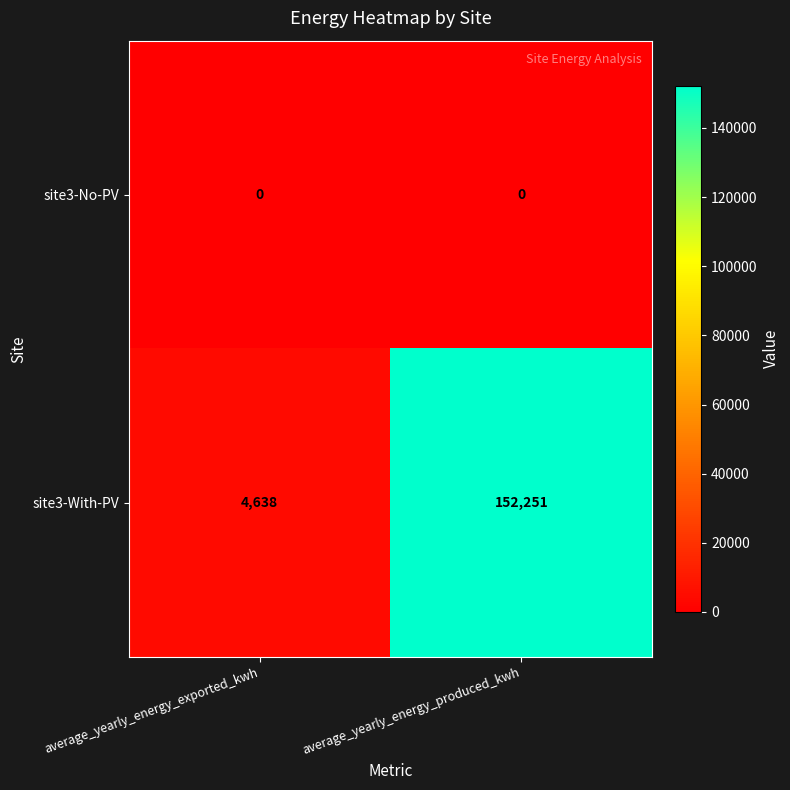

Is it true that site3-With-PV equals 4638 at average_yearly_energy_exported_kwh?

True